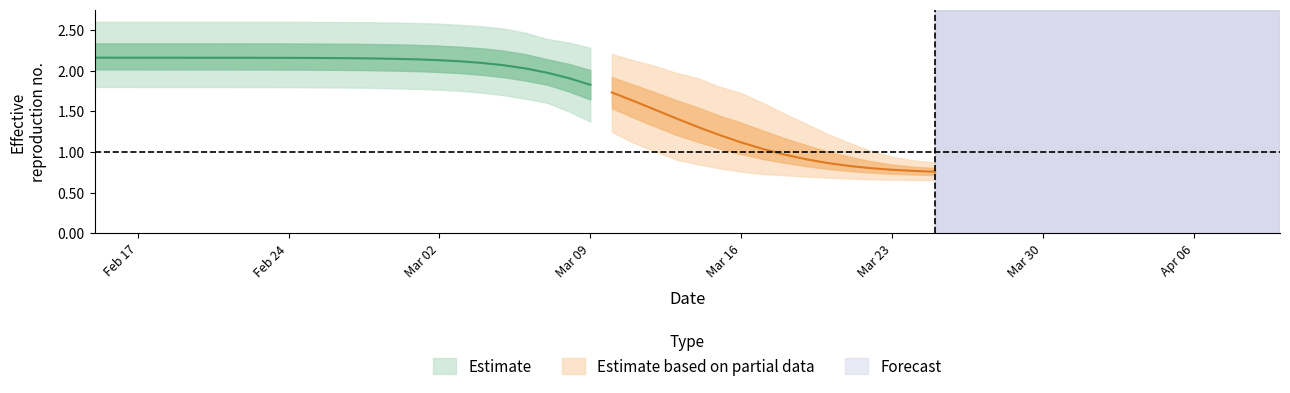

Reading left to right, what are all the values shown in this chart?

r_mean: 2.2	2.2	2.2	2.2	2.2	2.2	2.2	2.2	2.2	2.2	2.2	2.2	2.2	2.1	2.1	2.1	2.1	2.1	2.1	2.1	2.0	2.0	1.9	1.8	1.7	1.6	1.5	1.4	1.3	1.2	1.1	1.0	1.0	0.9	0.9	0.8	0.8	0.8	0.8	0.8
r_lower: 1.8	1.8	1.8	1.8	1.8	1.8	1.8	1.8	1.8	1.8	1.8	1.8	1.8	1.8	1.8	1.8	1.8	1.8	1.7	1.7	1.7	1.6	1.5	1.4	1.2	1.1	1.0	0.9	0.8	0.8	0.8	0.7	0.7	0.7	0.7	0.7	0.7	0.7	0.7	0.7
r_upper: 2.6	2.6	2.6	2.6	2.6	2.6	2.6	2.6	2.6	2.6	2.6	2.6	2.6	2.6	2.6	2.6	2.6	2.6	2.5	2.5	2.5	2.4	2.3	2.3	2.2	2.1	2.1	2.0	1.9	1.8	1.7	1.6	1.5	1.3	1.2	1.1	1.0	0.9	0.9	0.9